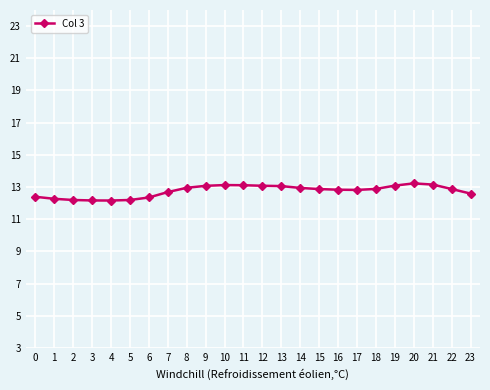

What is the value of the 11th point from the left?

13.1